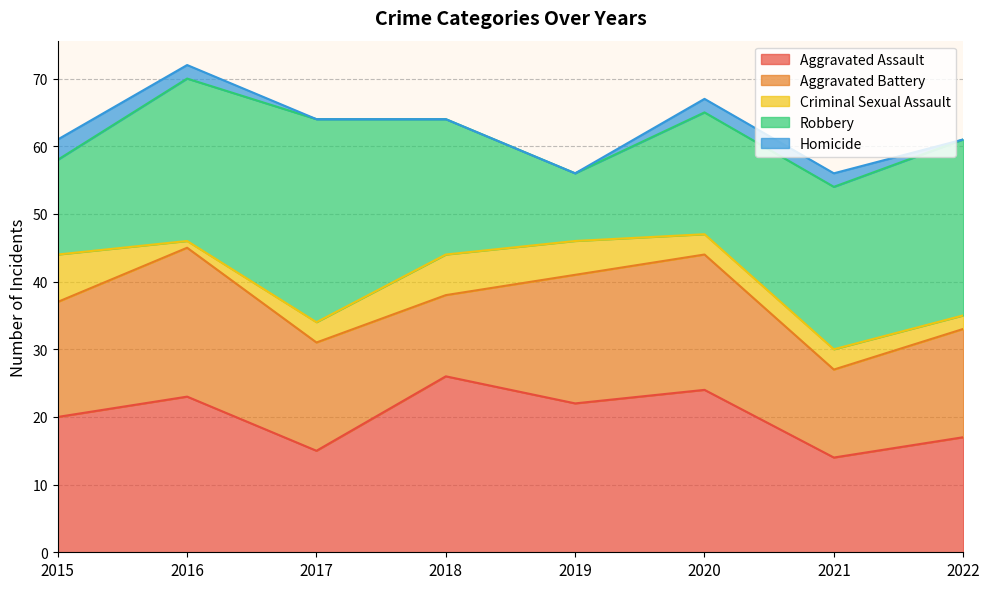

Reading left to right, extract all data points from this chart.

Aggravated Assault: 2015=20	2016=23	2017=15	2018=26	2019=22	2020=24	2021=14	2022=17
Aggravated Battery: 2015=17	2016=22	2017=16	2018=12	2019=19	2020=20	2021=13	2022=16
Criminal Sexual Assault: 2015=7	2016=1	2017=3	2018=6	2019=5	2020=3	2021=3	2022=2
Robbery: 2015=14	2016=24	2017=30	2018=20	2019=10	2020=18	2021=24	2022=26
Homicide: 2015=3	2016=2	2017=0	2018=0	2019=0	2020=2	2021=2	2022=0